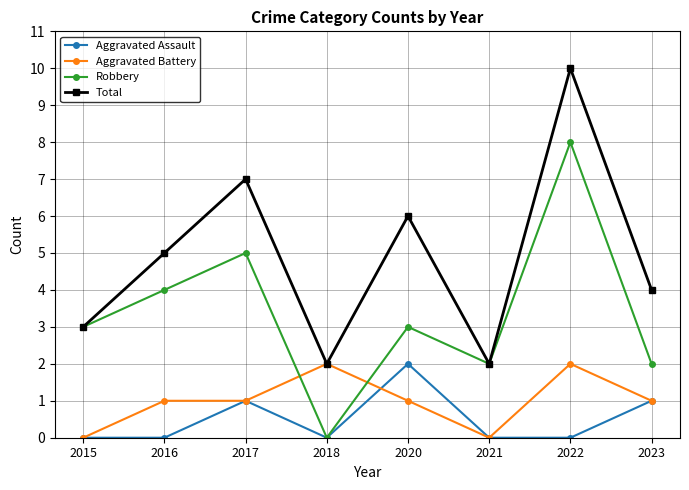

True or false: Robbery has more than 0 interior local peaks.

True